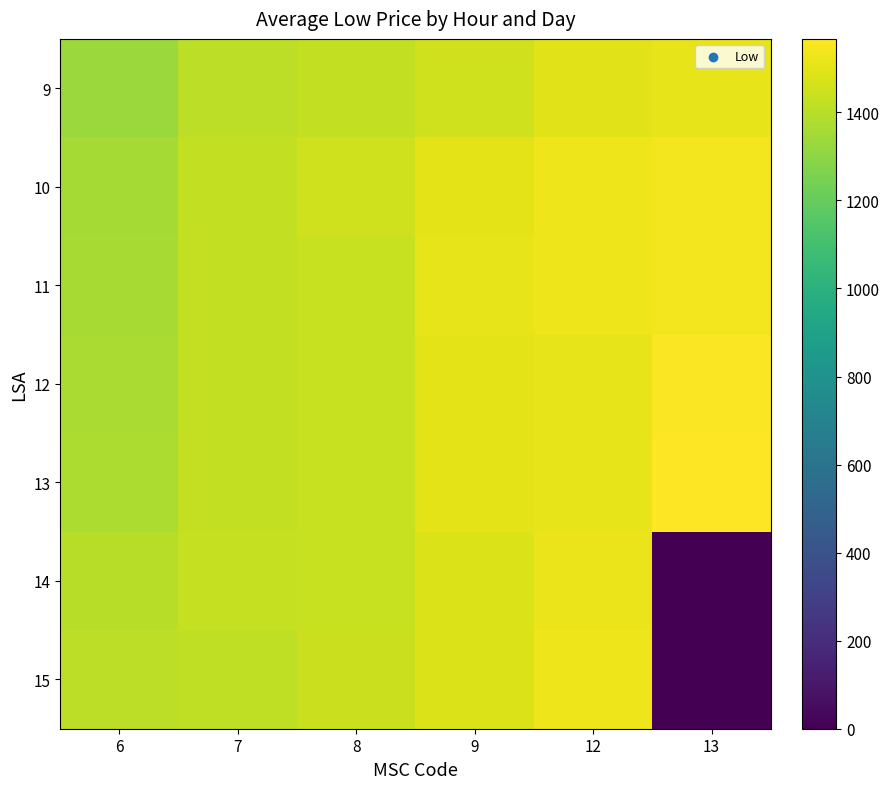

At how many categories does at least one series exceed 1053?

6